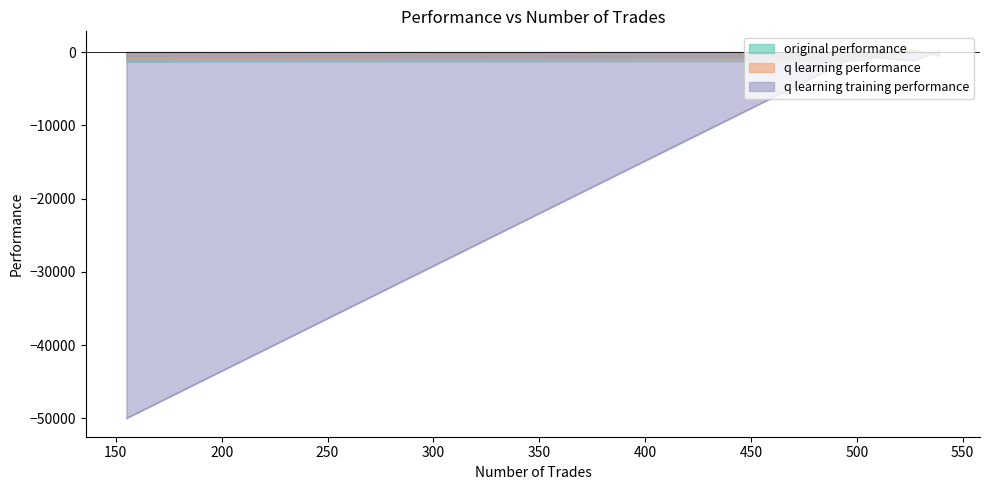

Which series has the largest range (max minus min)?

q learning training performance